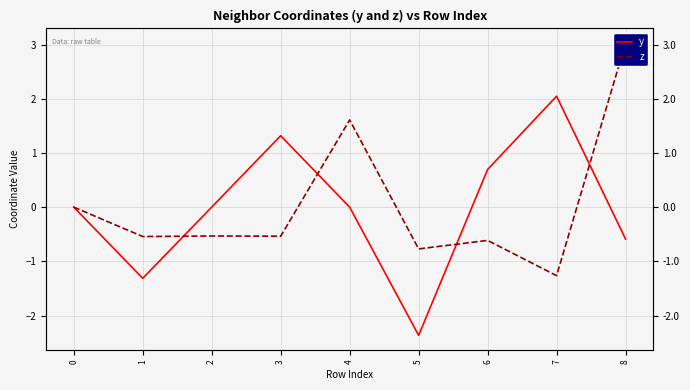

What is the minimum value shown in the chart?

-2.4